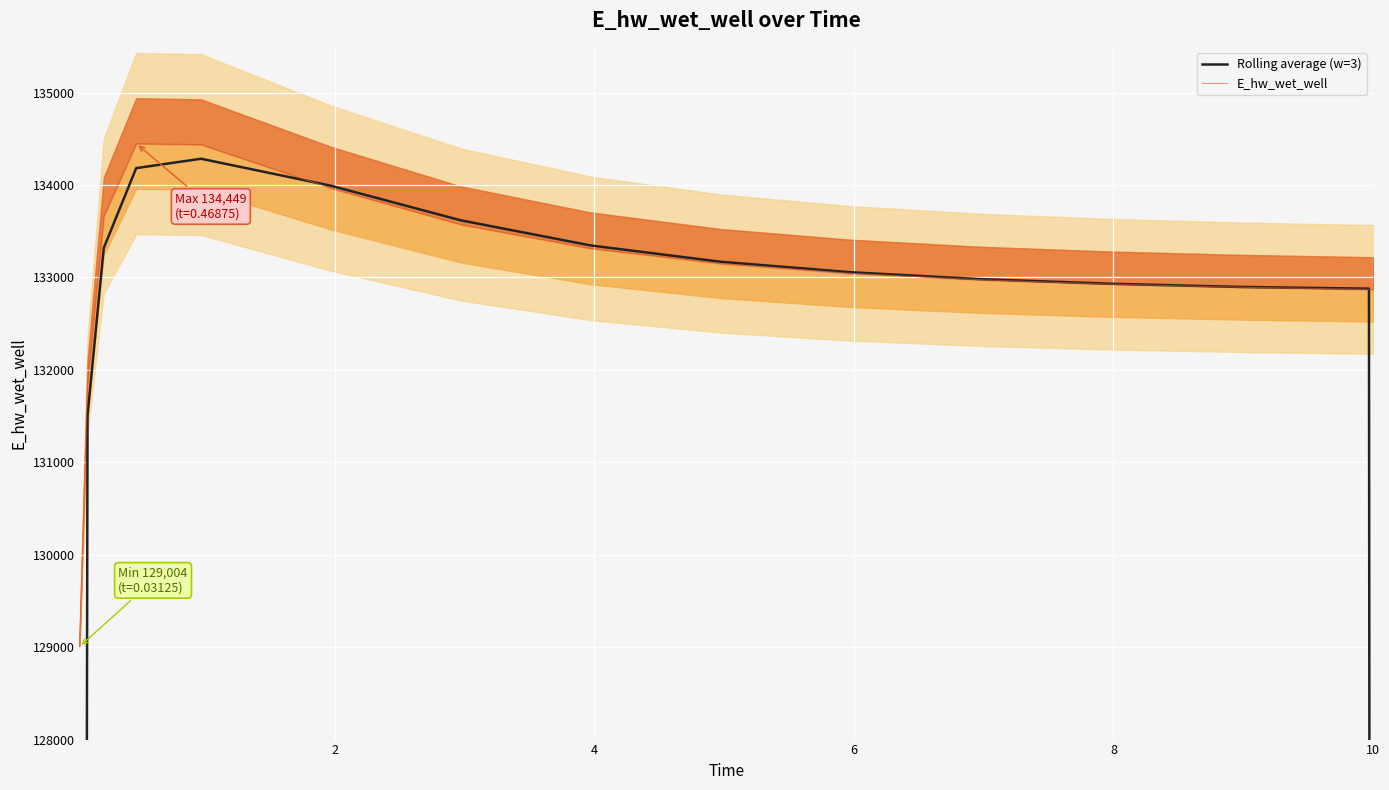

Which series has the widest spread of values?

Rolling average (w=3)